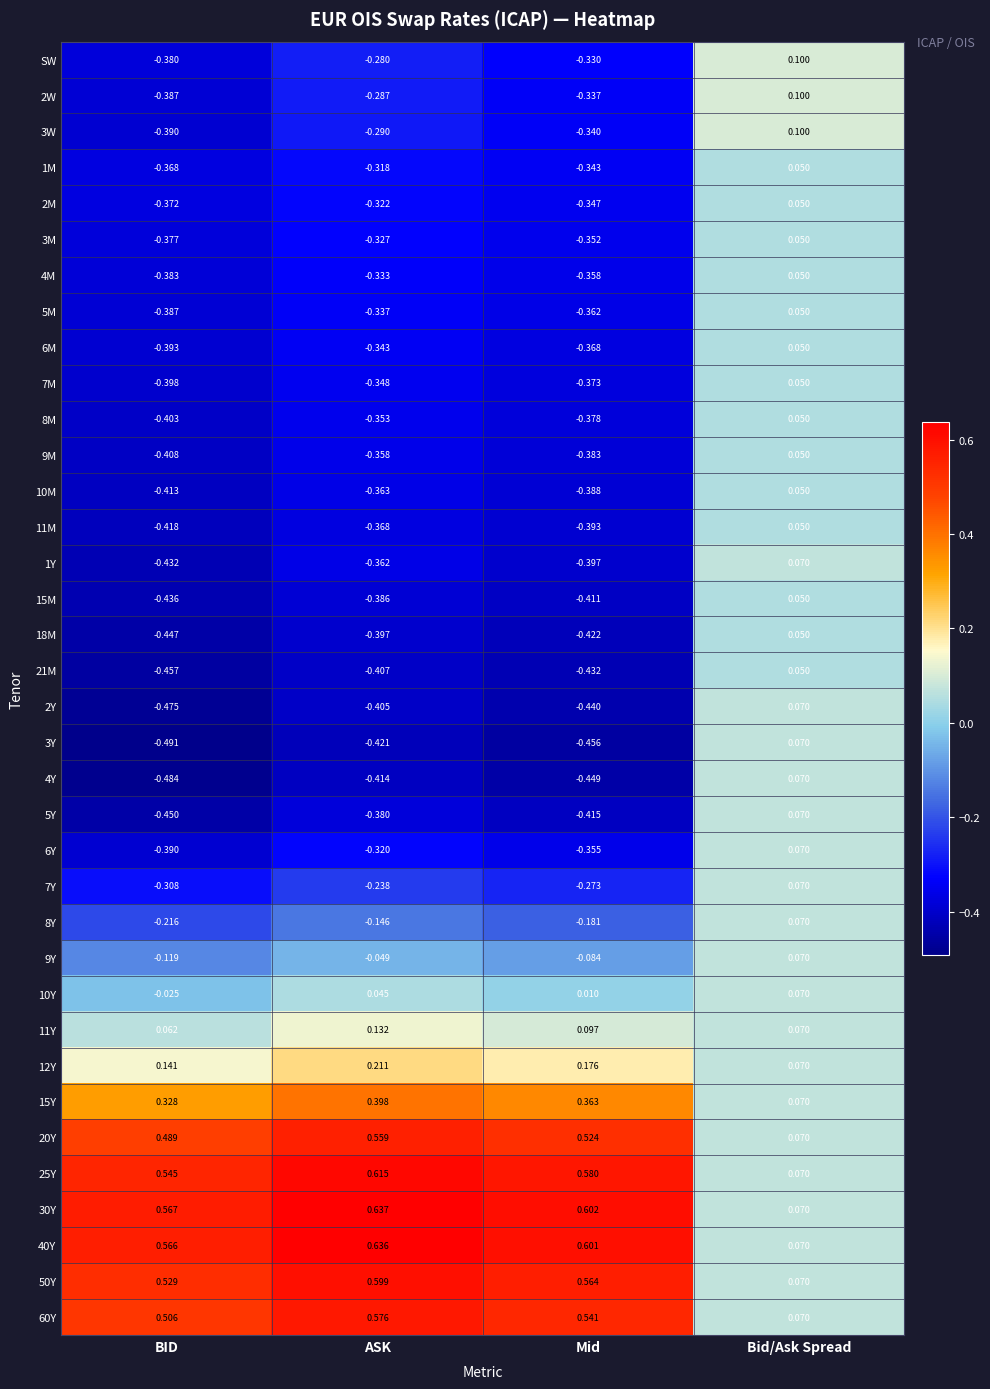

At which category does the chart reach its minimum across all series?

BID